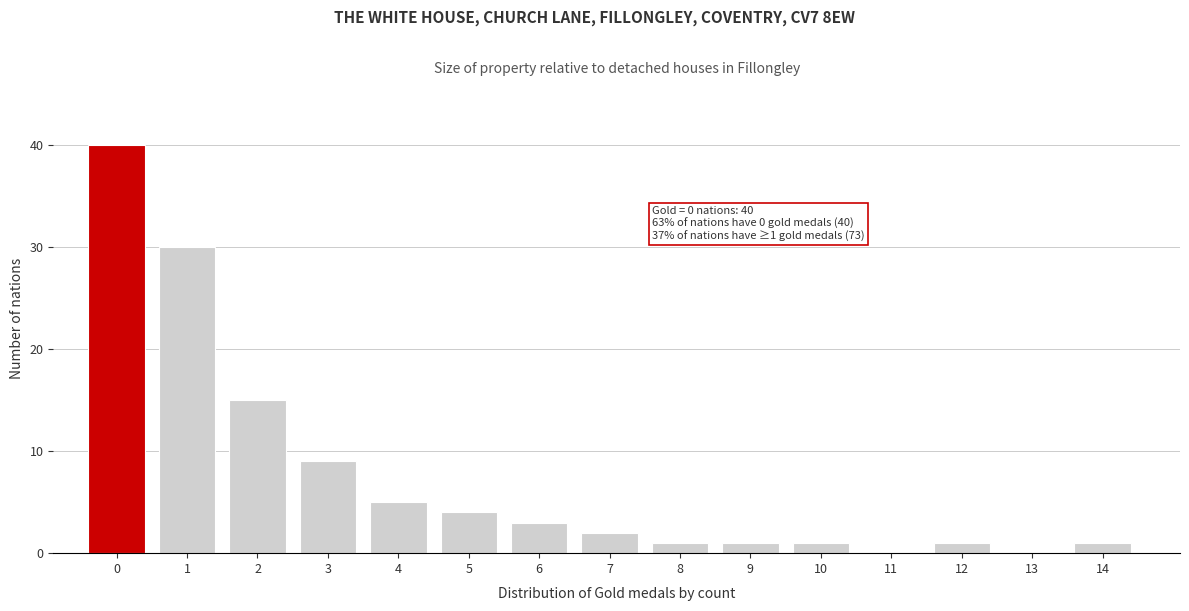

Reading left to right, extract all data points from this chart.

0=40	1=30	2=15	3=9	4=5	5=4	6=3	7=2	8=1	9=1	10=1	11=0	12=1	13=0	14=1